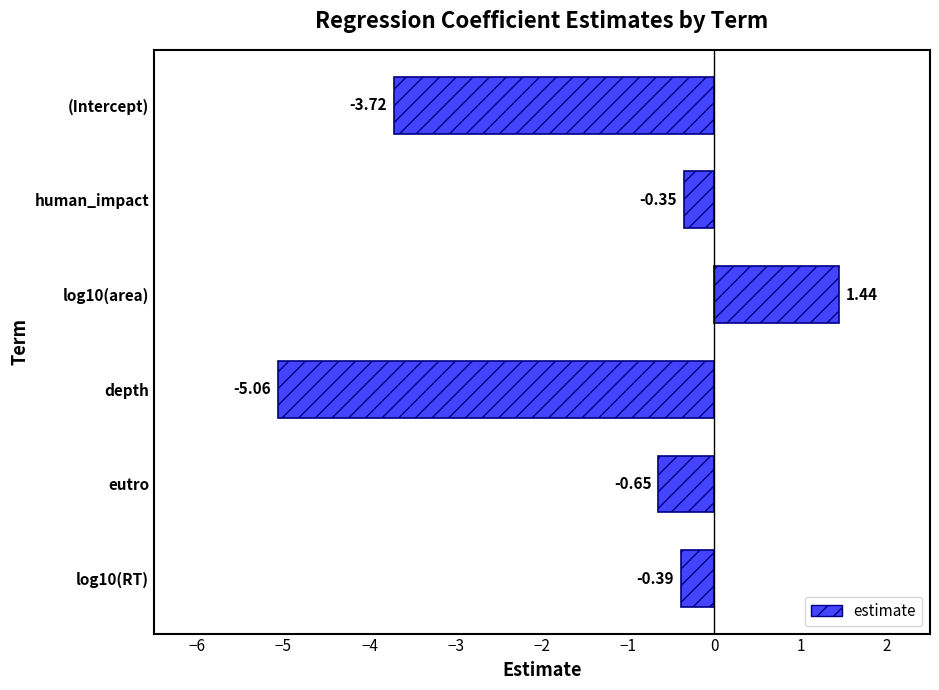

Which category has the lowest value across all series?

depth